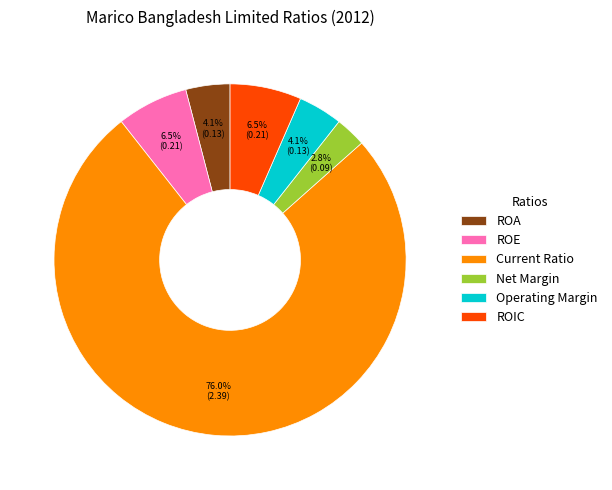

Which has a higher value, Operating Margin or ROE?

ROE